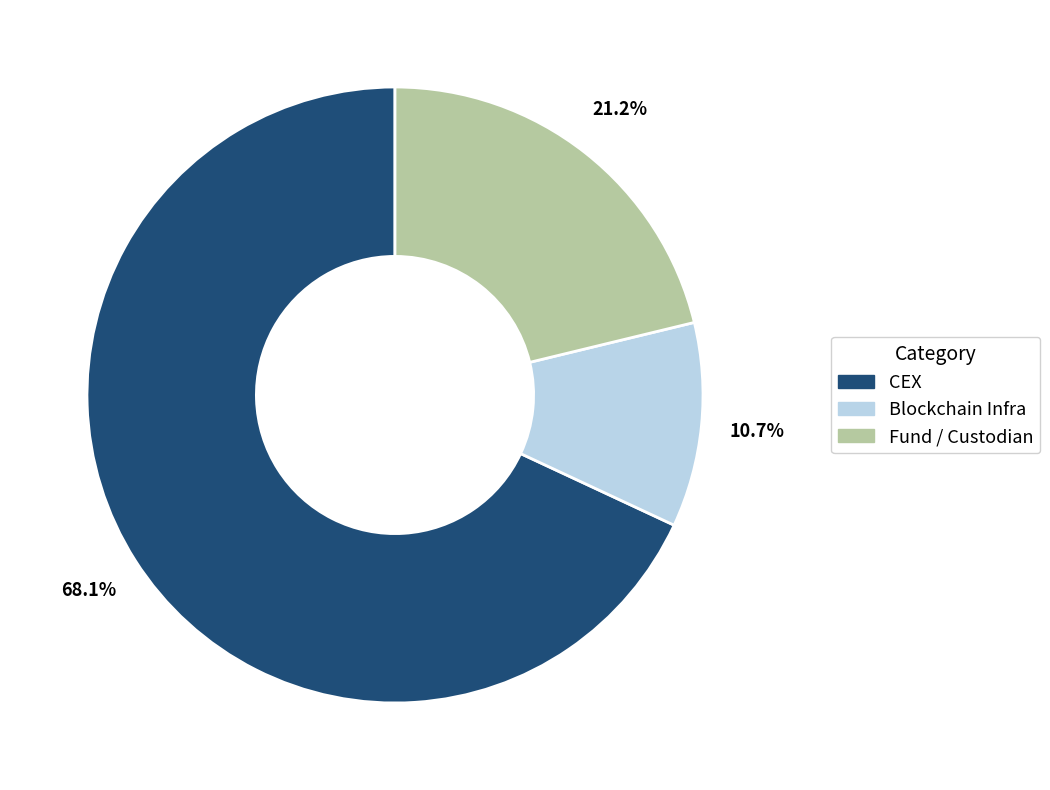

Rank the categories by value from highest to lowest.

CEX, Fund / Custodian, Blockchain Infra